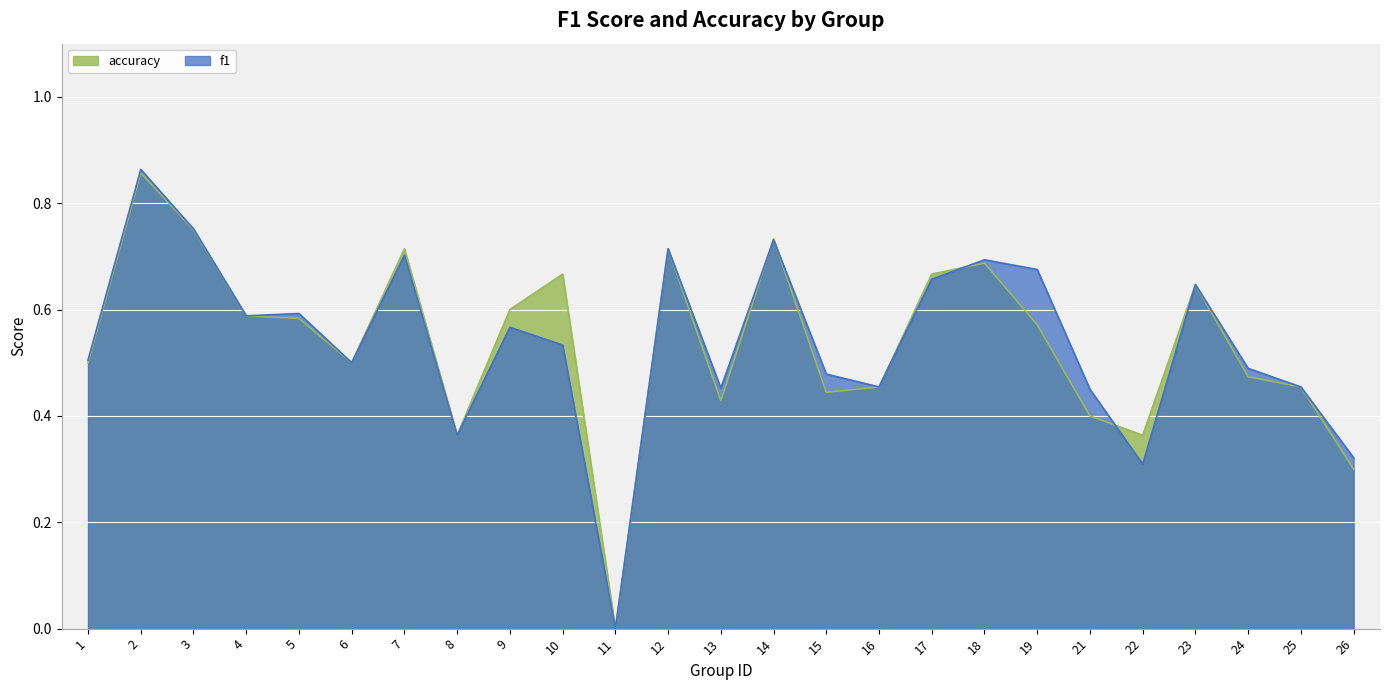

Rank the categories by f1 value from highest to lowest.

2, 3, 14, 12, 7, 18, 19, 17, 23, 5, 4, 9, 10, 1, 6, 24, 15, 16, 25, 13, 21, 8, 26, 22, 11